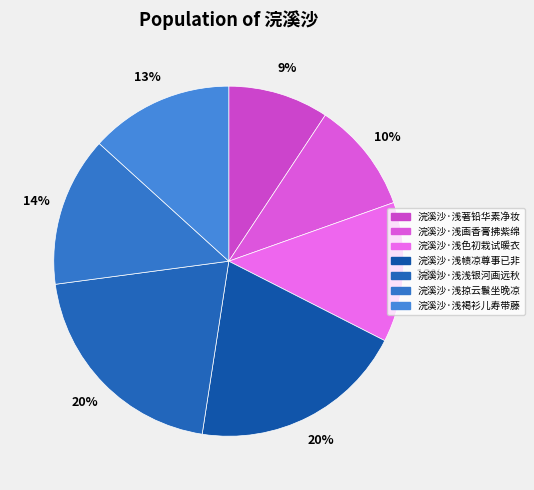

Rank the categories by value from highest to lowest.

浣溪沙·浅浅银河画远秋, 浣溪沙·浅帻凉尊事已非, 浣溪沙·浅掠云鬟坐晚凉, 浣溪沙·浅褐衫儿寿带藤, 浣溪沙·浅色初栽试暖衣, 浣溪沙·浅画香膏拂紫绵, 浣溪沙·浅著铅华素净妆